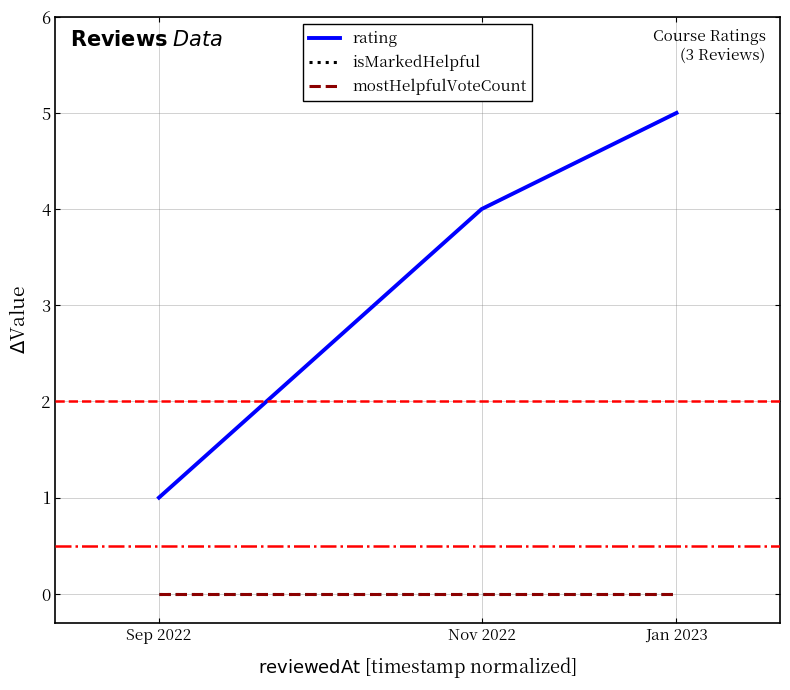

How many lines are shown in the chart?

3